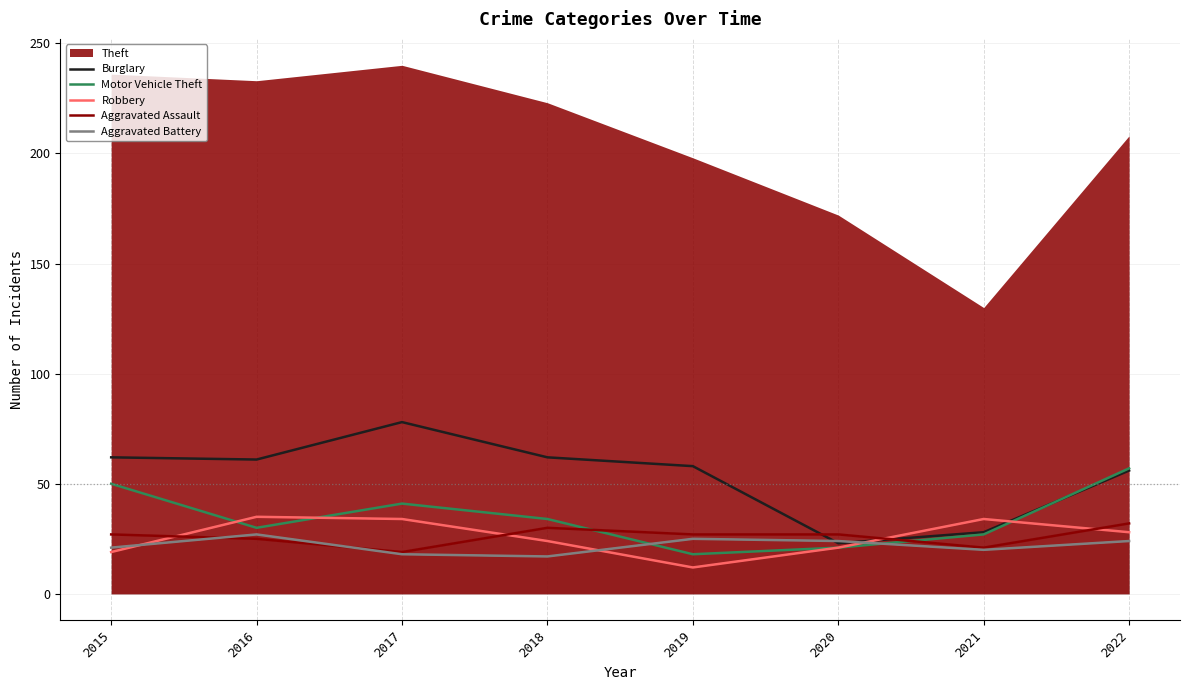

What is the minimum value for Burglary?

23